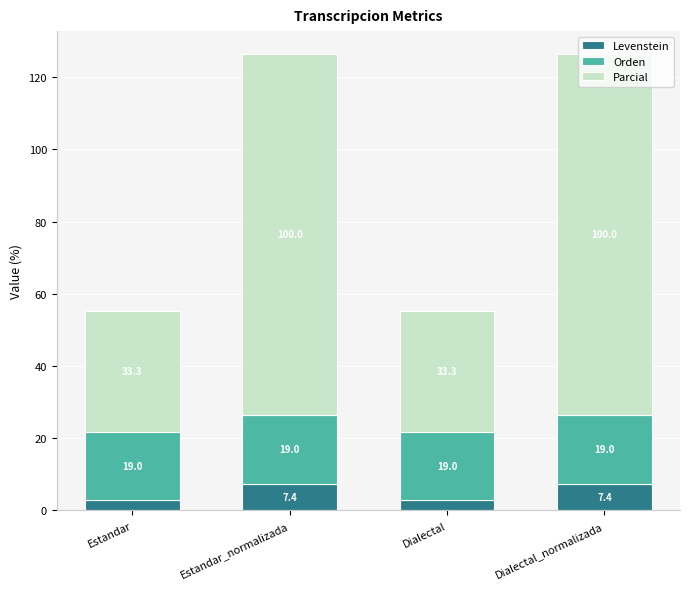

What is the highest value of the Levenstein series?

7.4